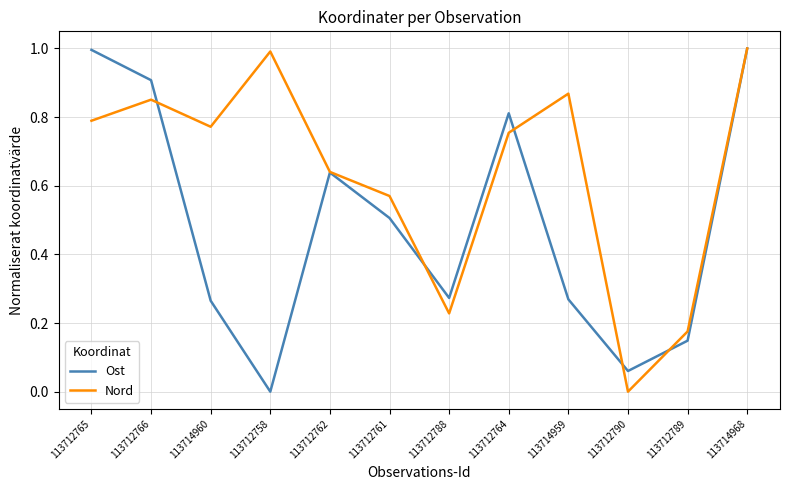

Which series has the largest total across all categories?

Nord